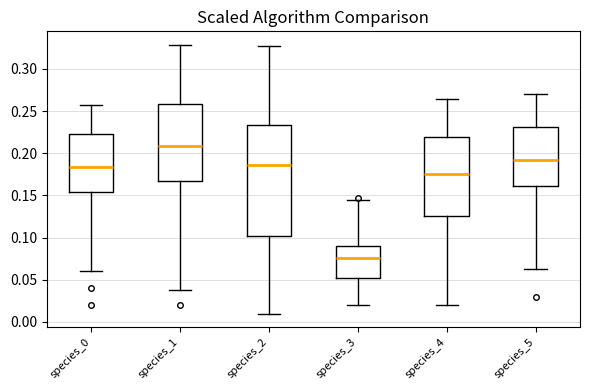

Which box's median line is the highest?

species_1